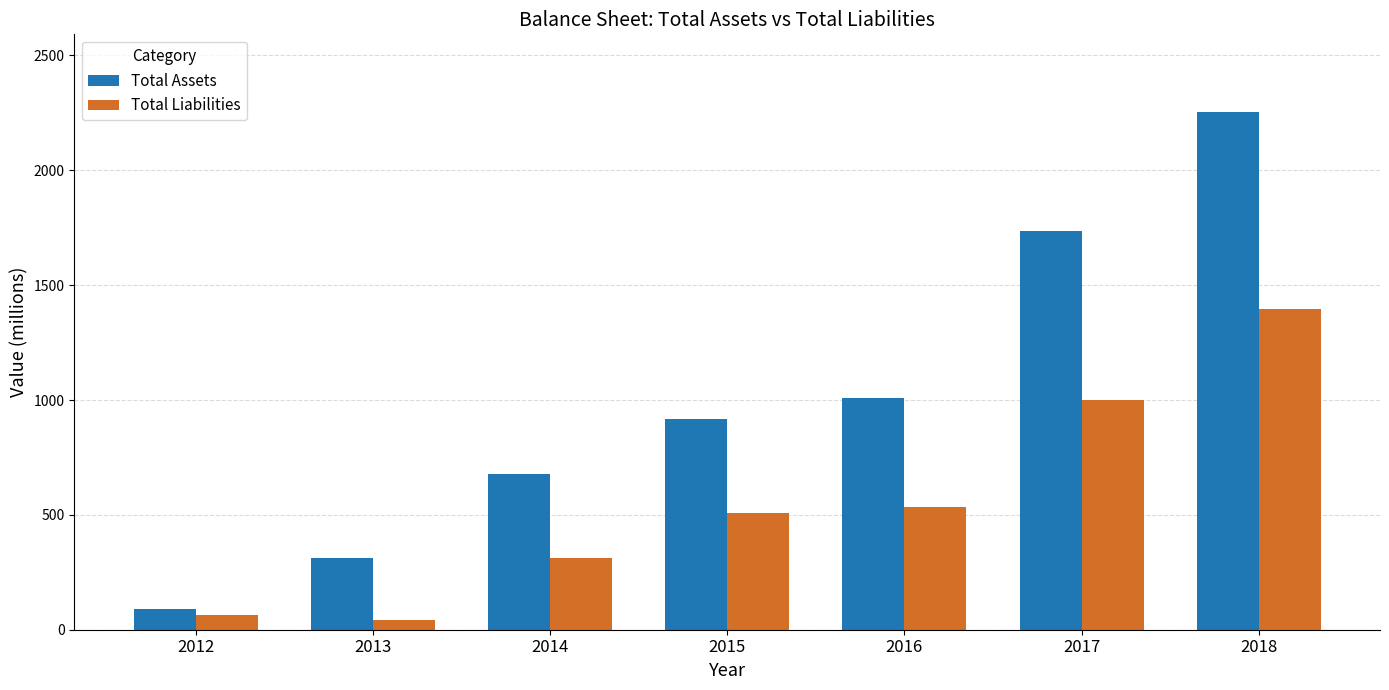

How many Total Assets values are between 313 and 1735?

5